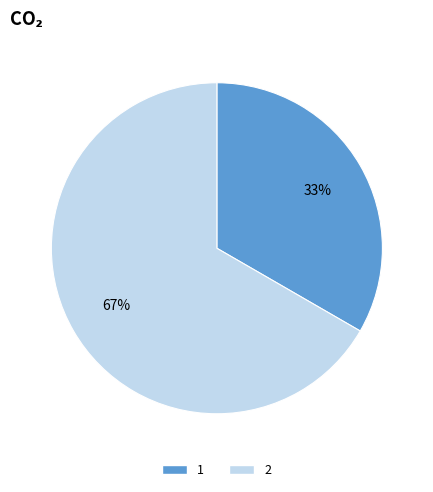

The 1 slice represents 33% of the pie. True or false?

True